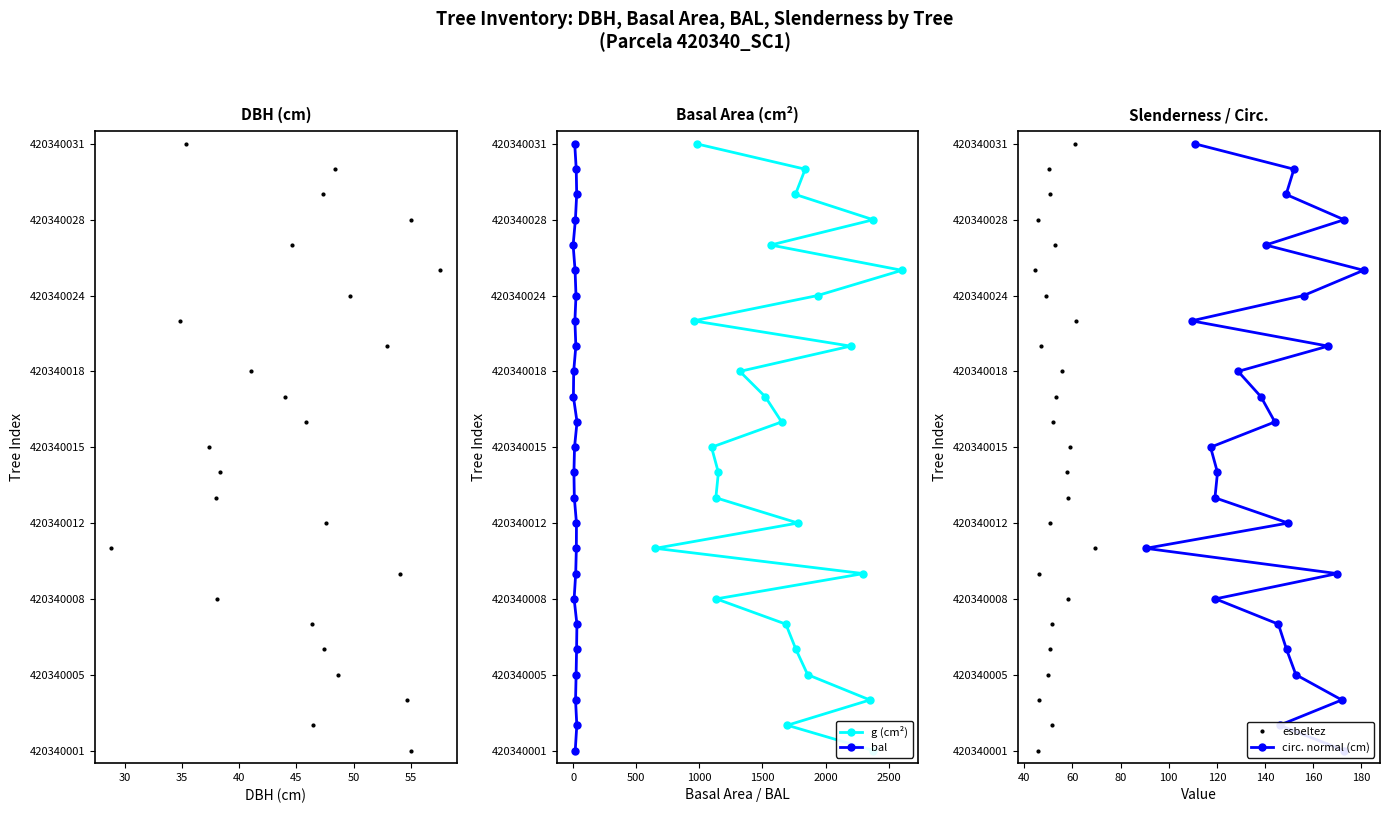

Count the number of categories in the chart.

25